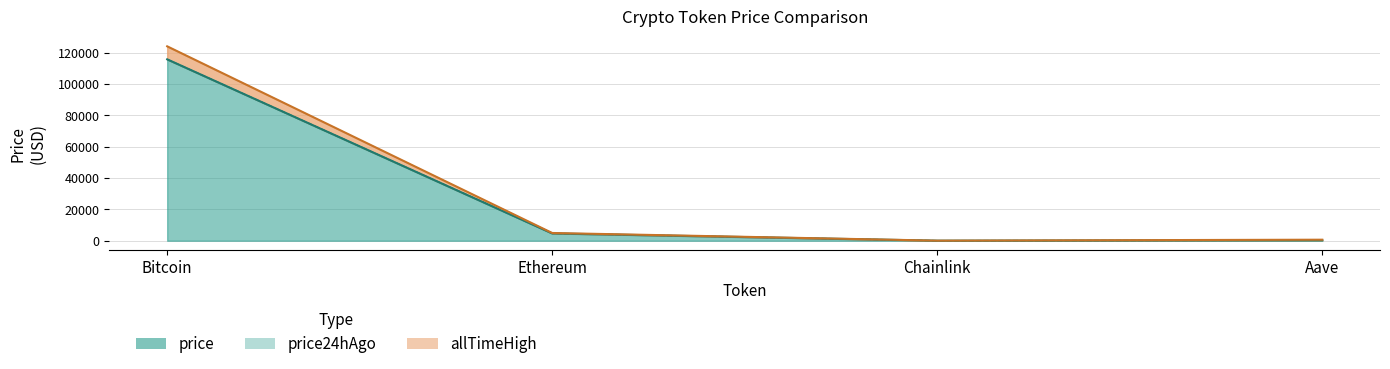

True or false: allTimeHigh has a value of 4946.1 at Ethereum.

True